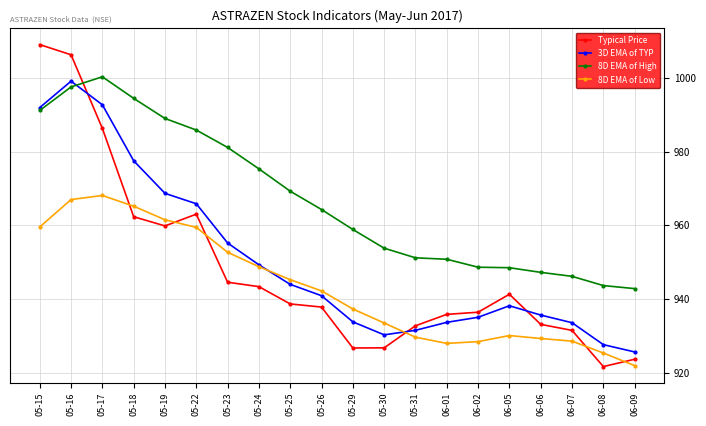

What are all the series names shown in the legend?

Typical Price, 3D EMA of TYP, 8D EMA of High, 8D EMA of Low